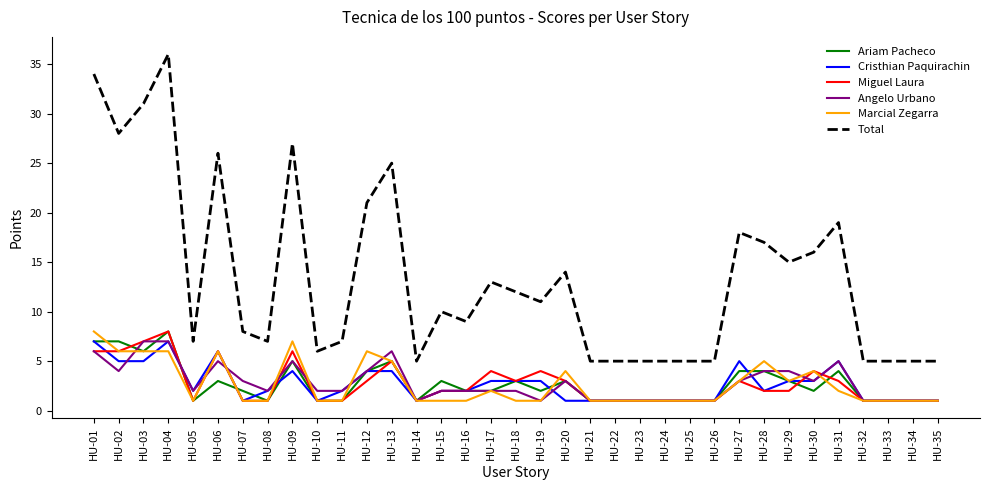

Does the chart have visible grid lines?

No